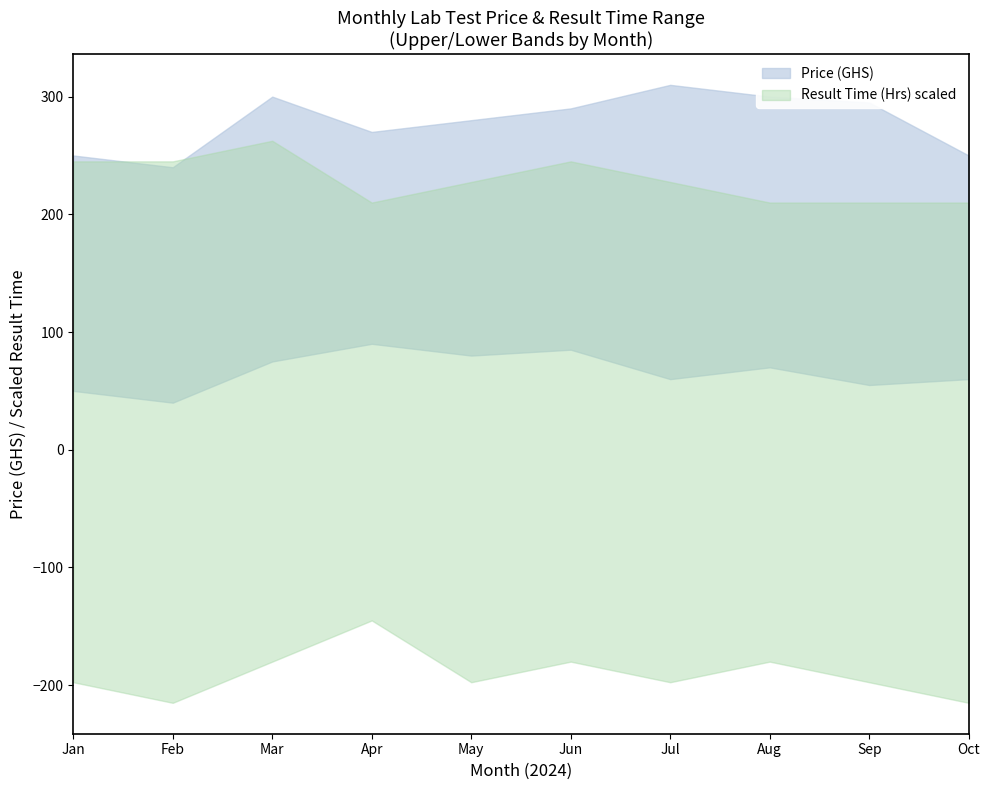

What is the difference between the maximum and minimum values in the Price (GHS) Lower series?

50